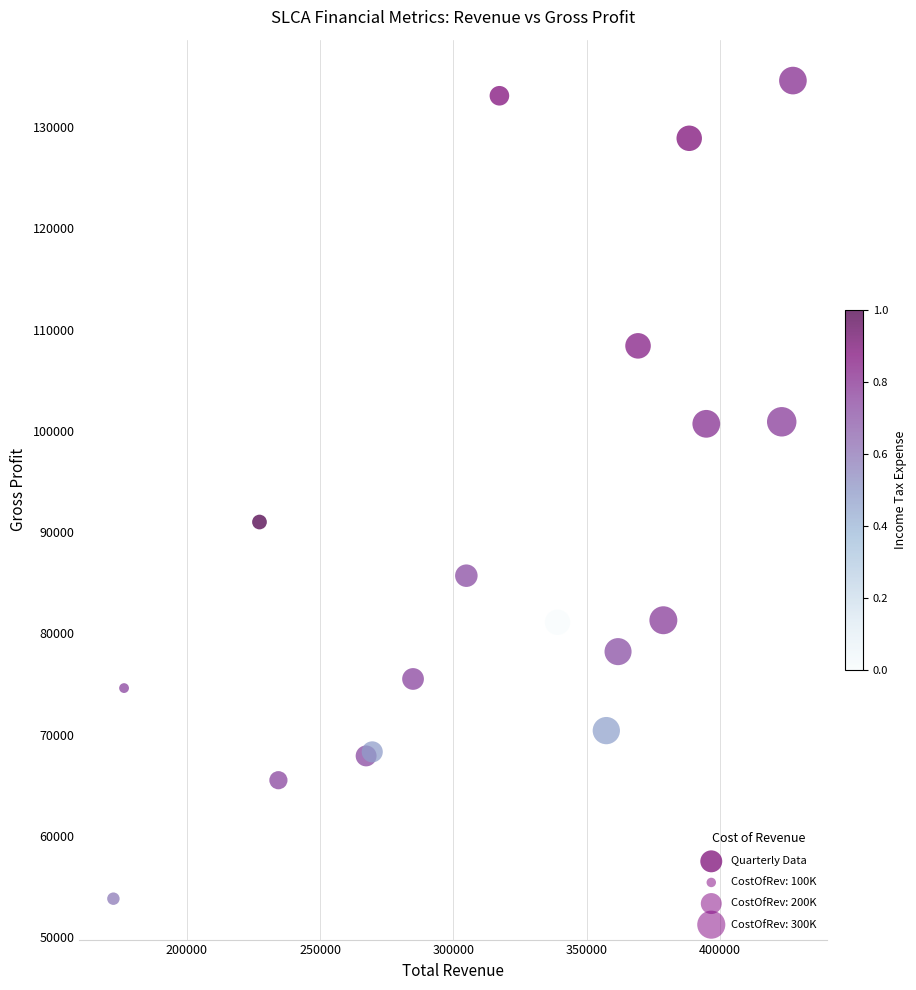

What Y value in the scatter plot is closest to 94200?

91000